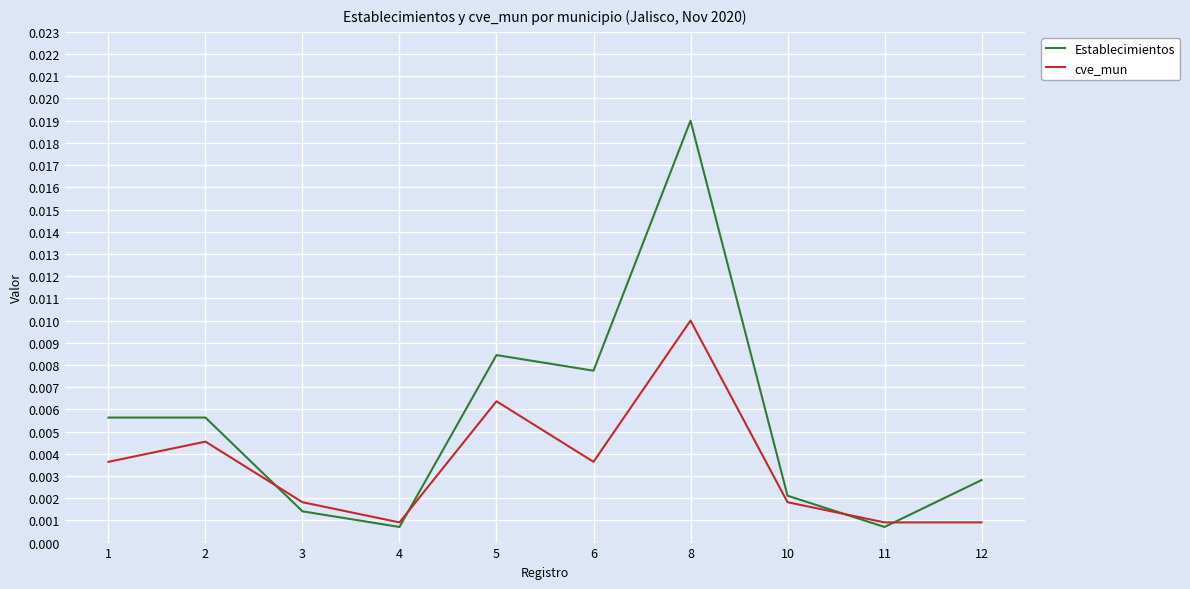

Between 5 and 10, which series saw the biggest shift?

Establecimientos